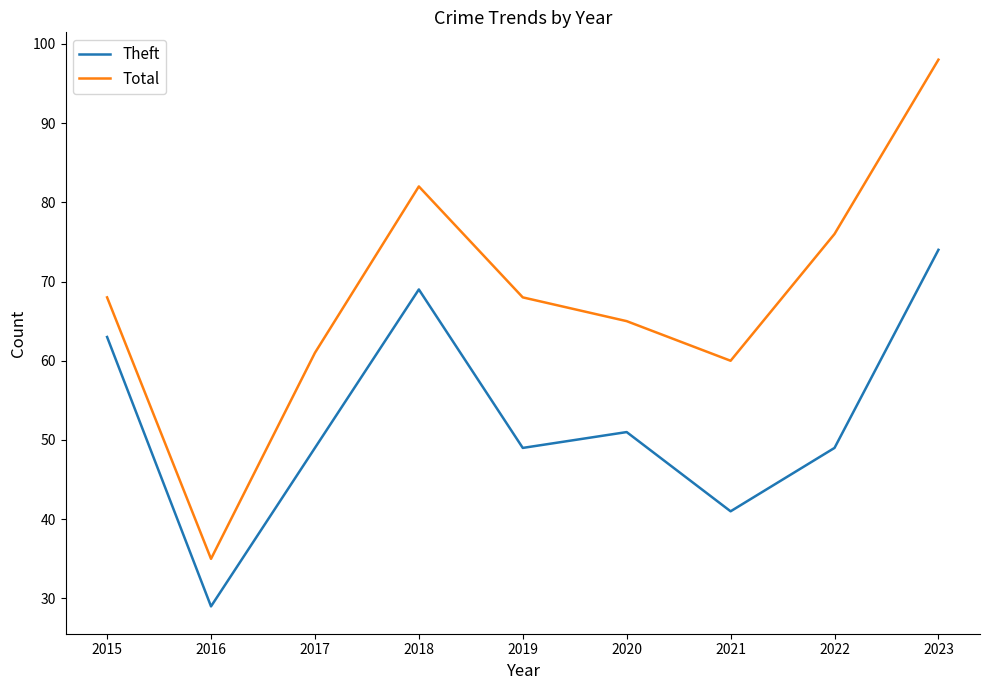

Reading left to right, extract all data points from this chart.

Theft: 63	29	49	69	49	51	41	49	74
Total: 68	35	61	82	68	65	60	76	98